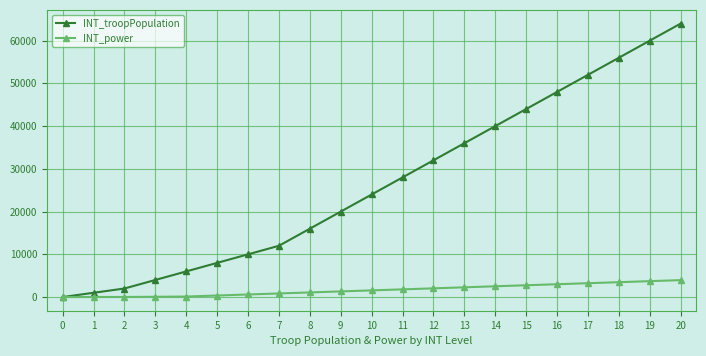

True or false: INT_troopPopulation has more than 0 points higher than both neighbors.

False